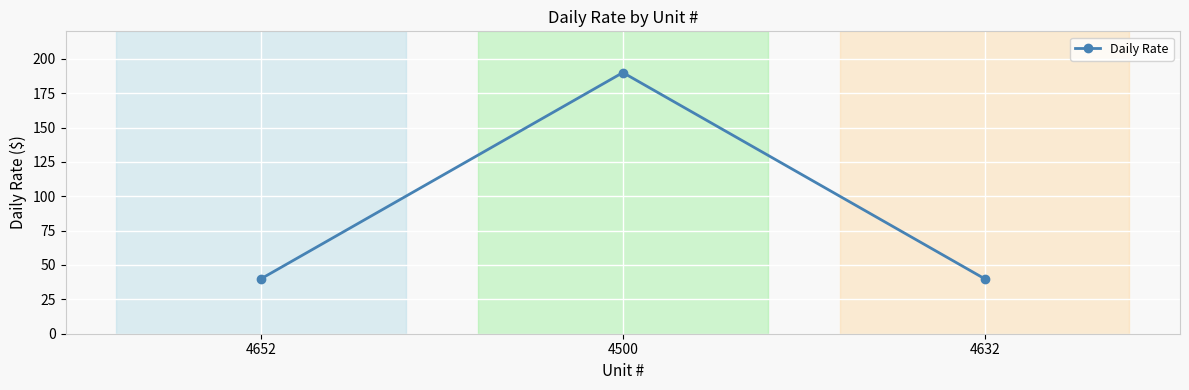

What is the label of the 1st point from the left?

4652